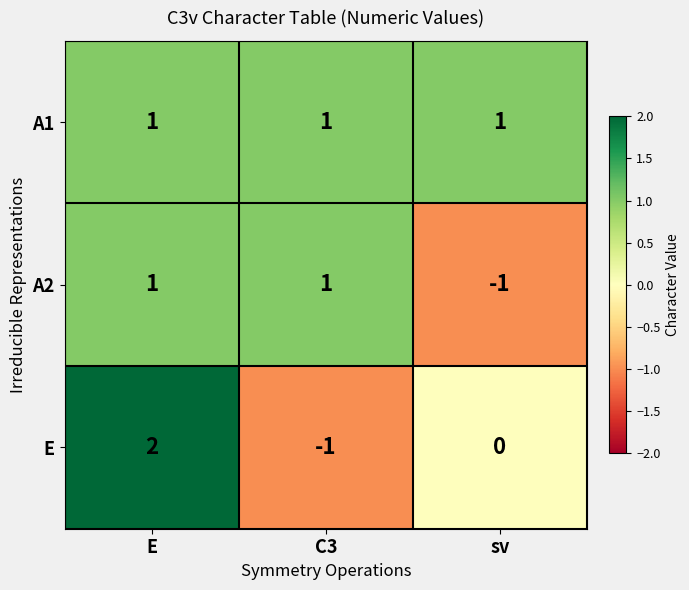

What is the spread (max minus min) of values at sv?

2